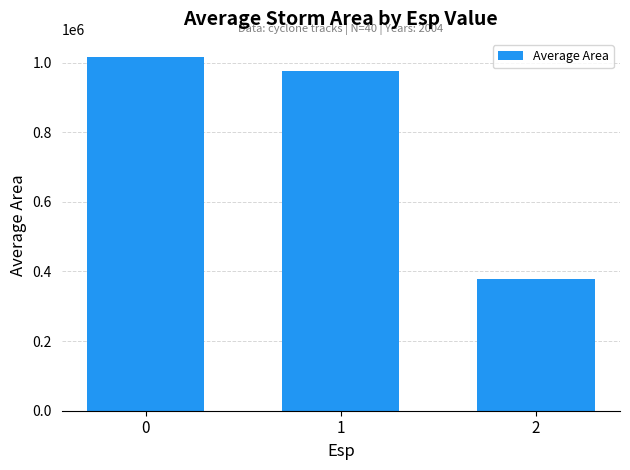

Where is the data nearest to the value 698344?

1